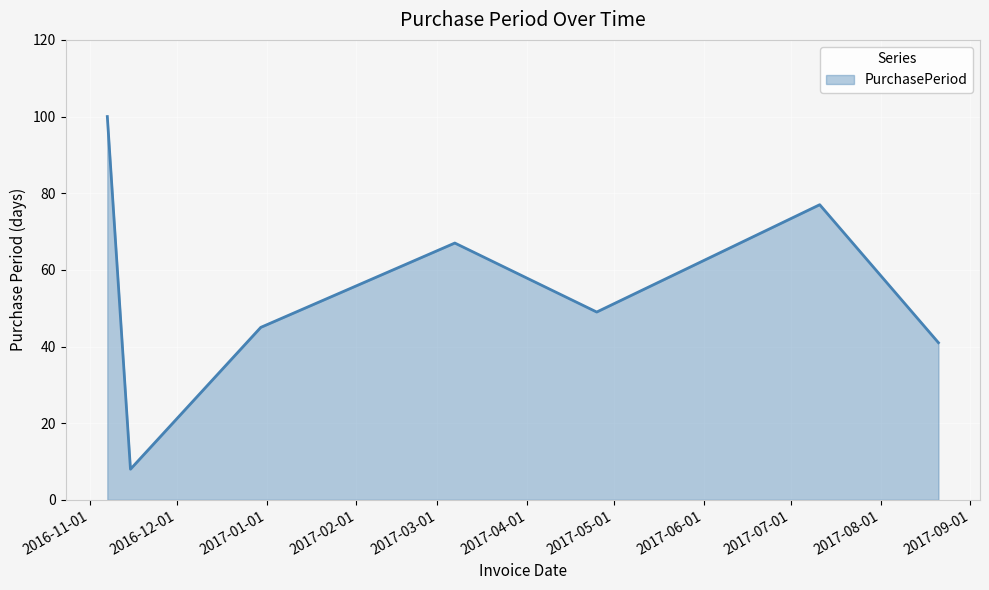

Does the chart have visible grid lines?

Yes